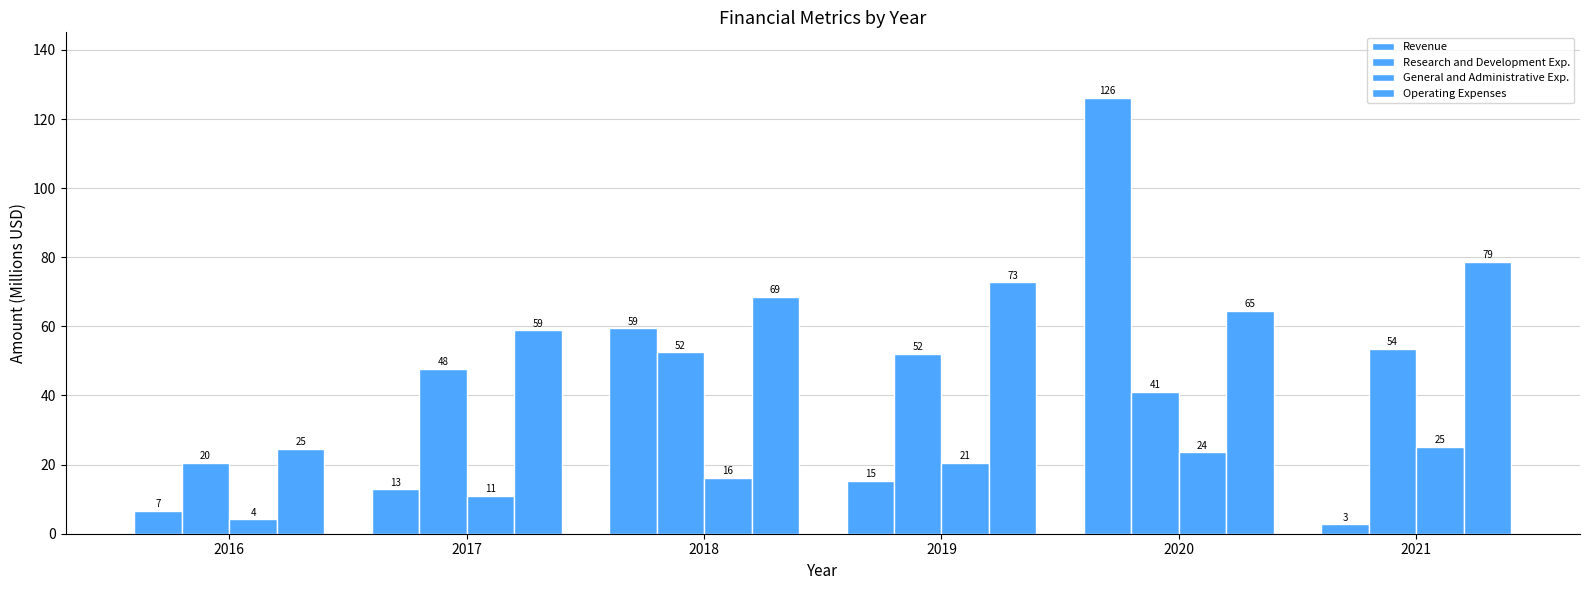

List the labels in order of Research and Development Exp. value, smallest first.

2016, 2020, 2017, 2019, 2018, 2021